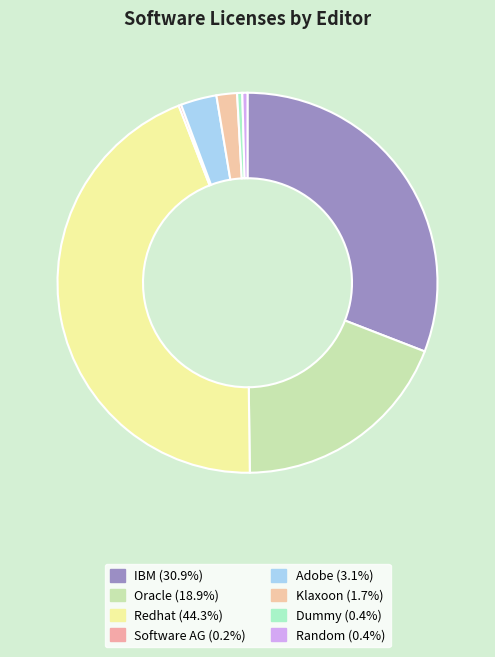

What is the largest slice in the pie chart?

Redhat